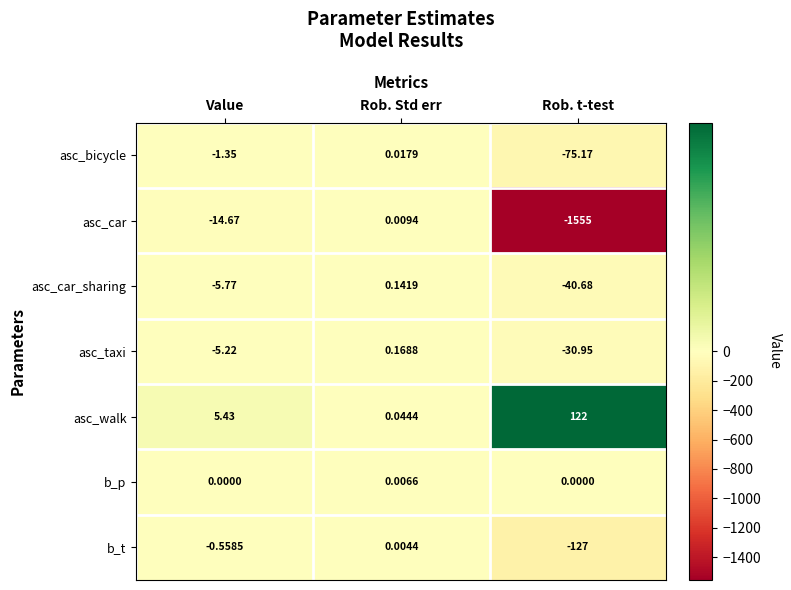

Which label corresponds to the largest value in the chart?

Rob. t-test